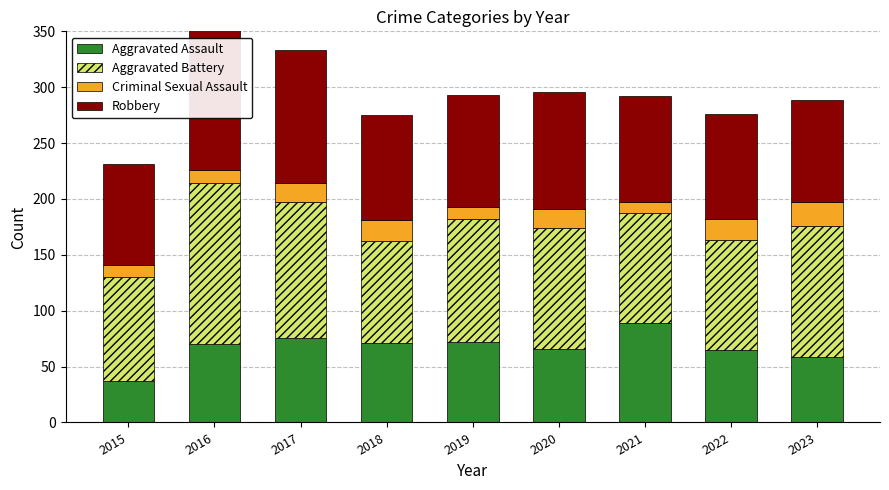

How many bars are there in each group?

4